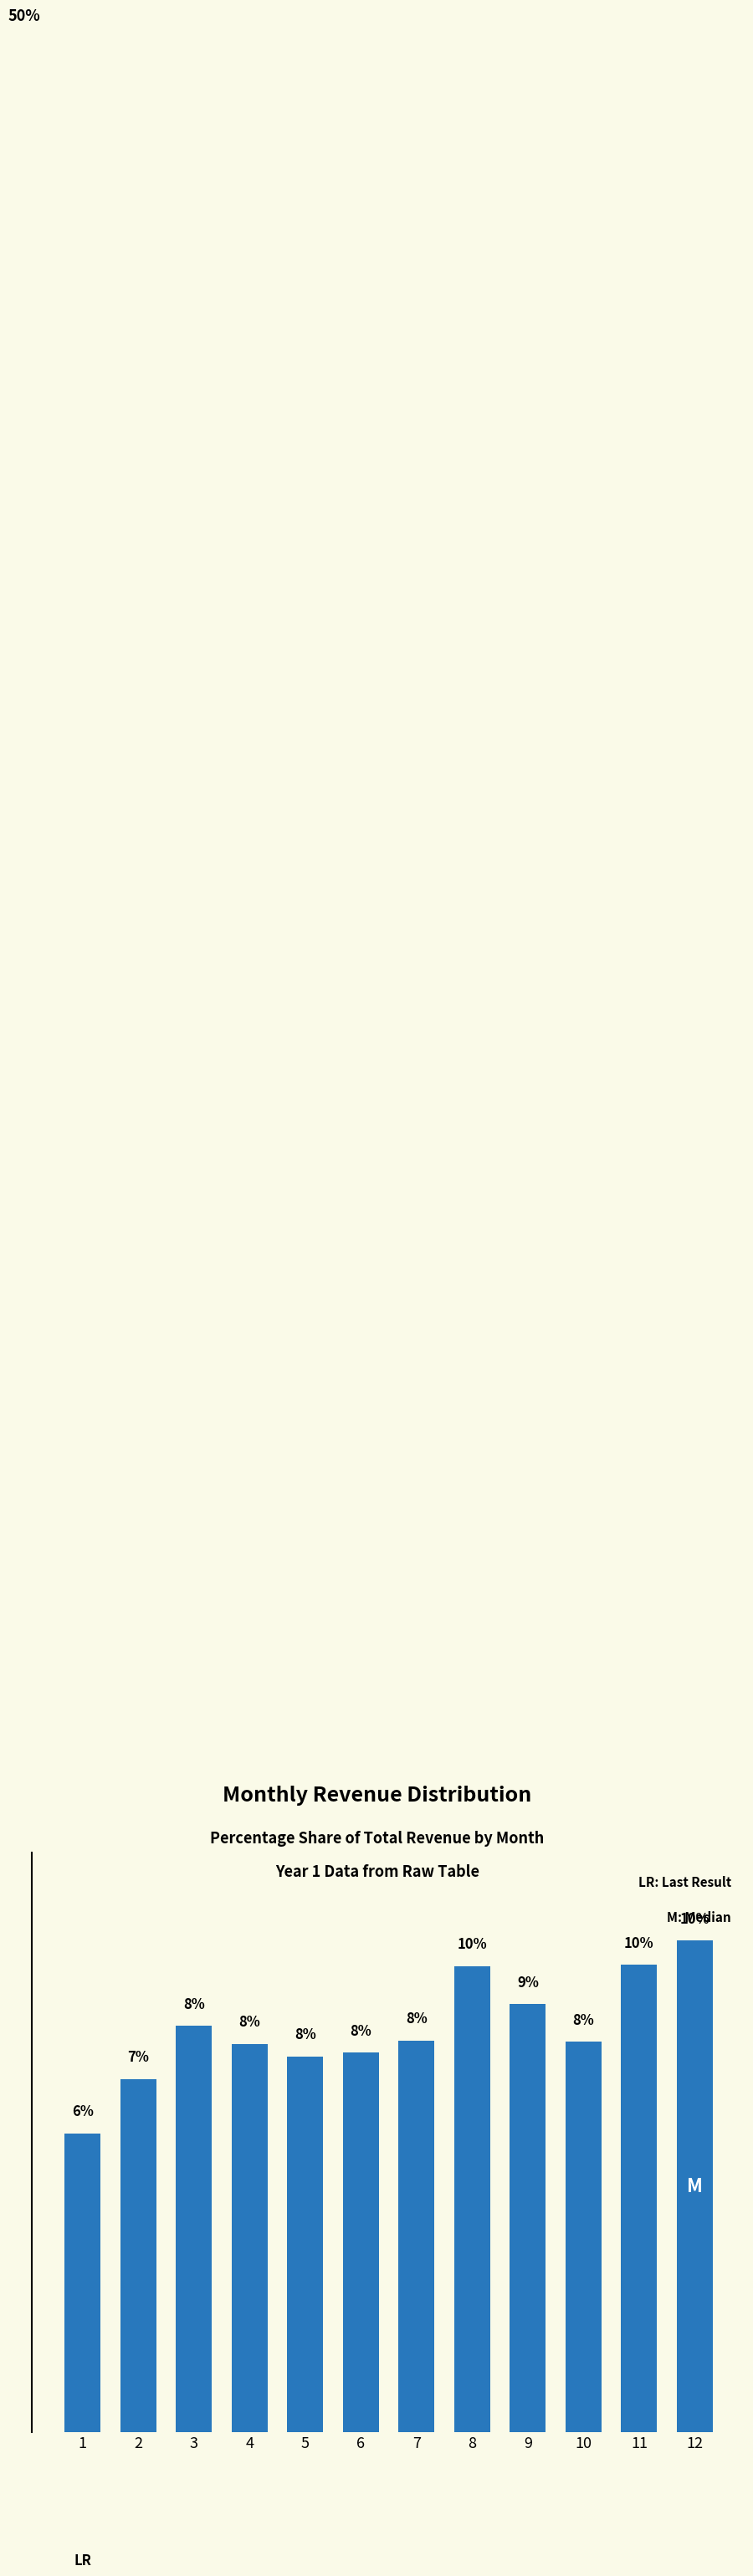

What is the change in value from 2 to 12?

+2.9